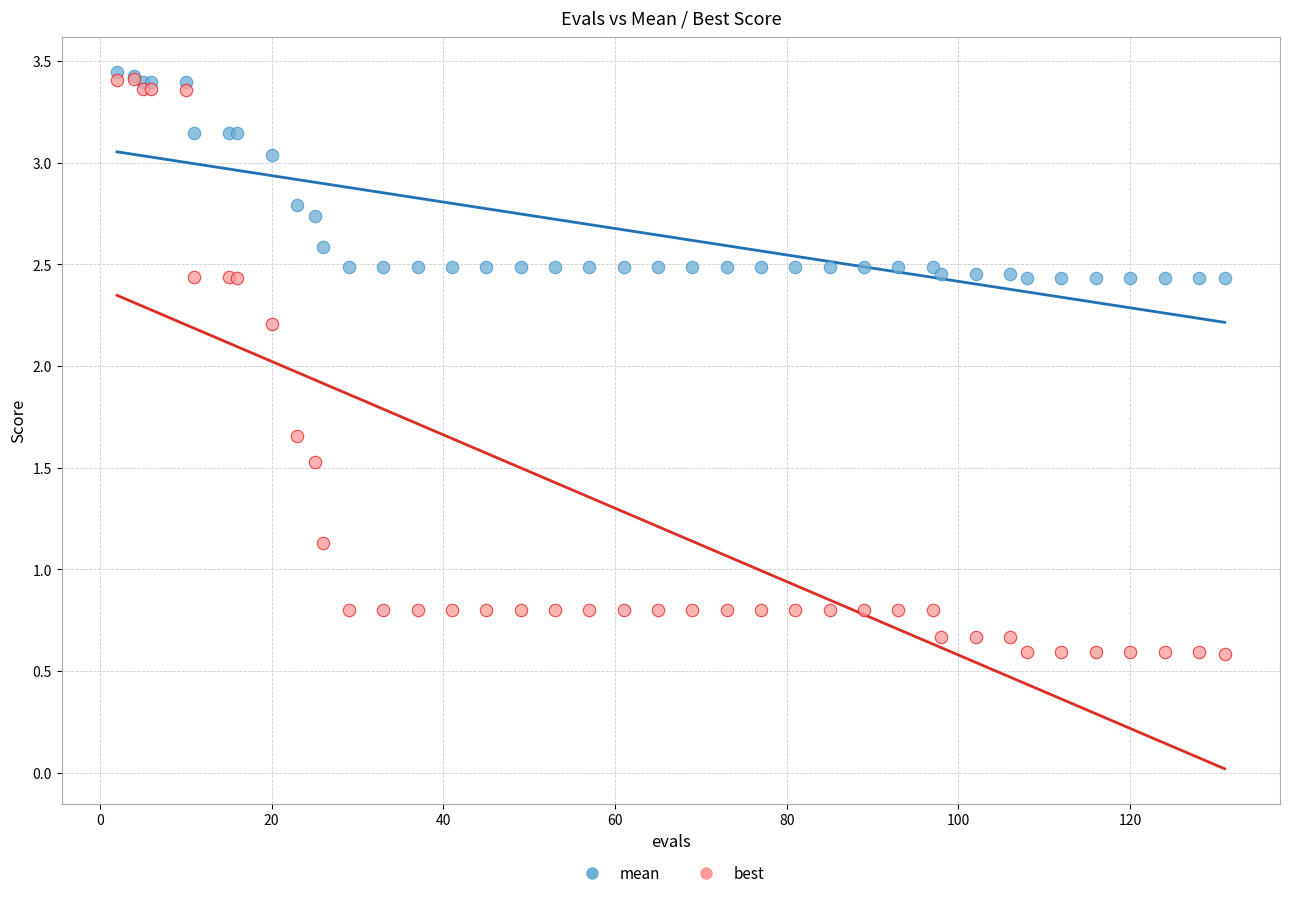

In the best series, what Y value is closest to 1?

1.1